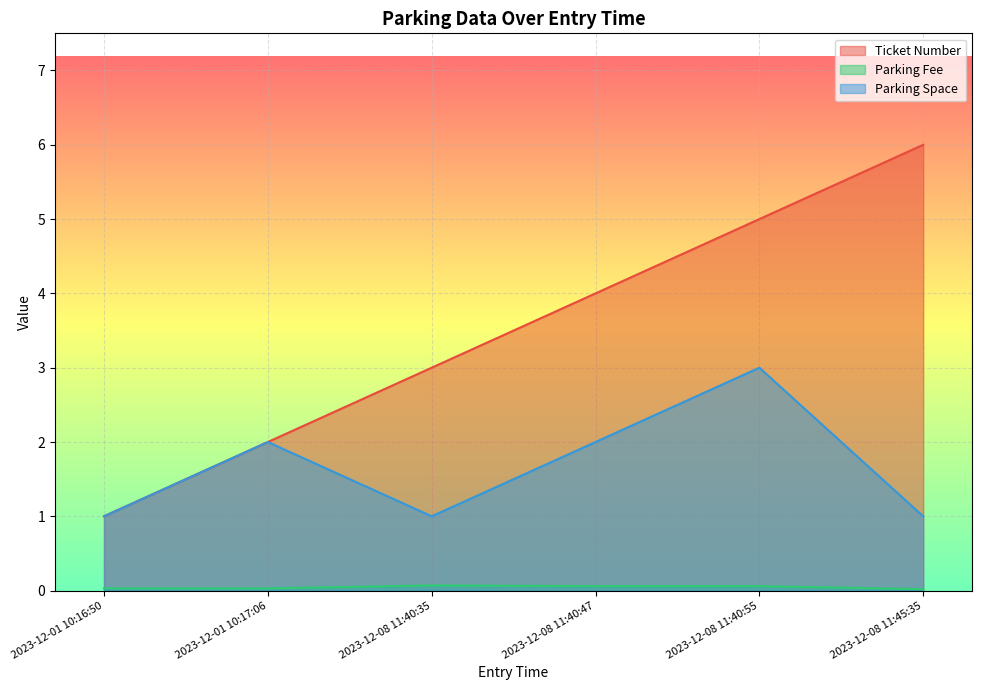

At which category is the sum across all series the highest?

2023-12-08 11:40:55